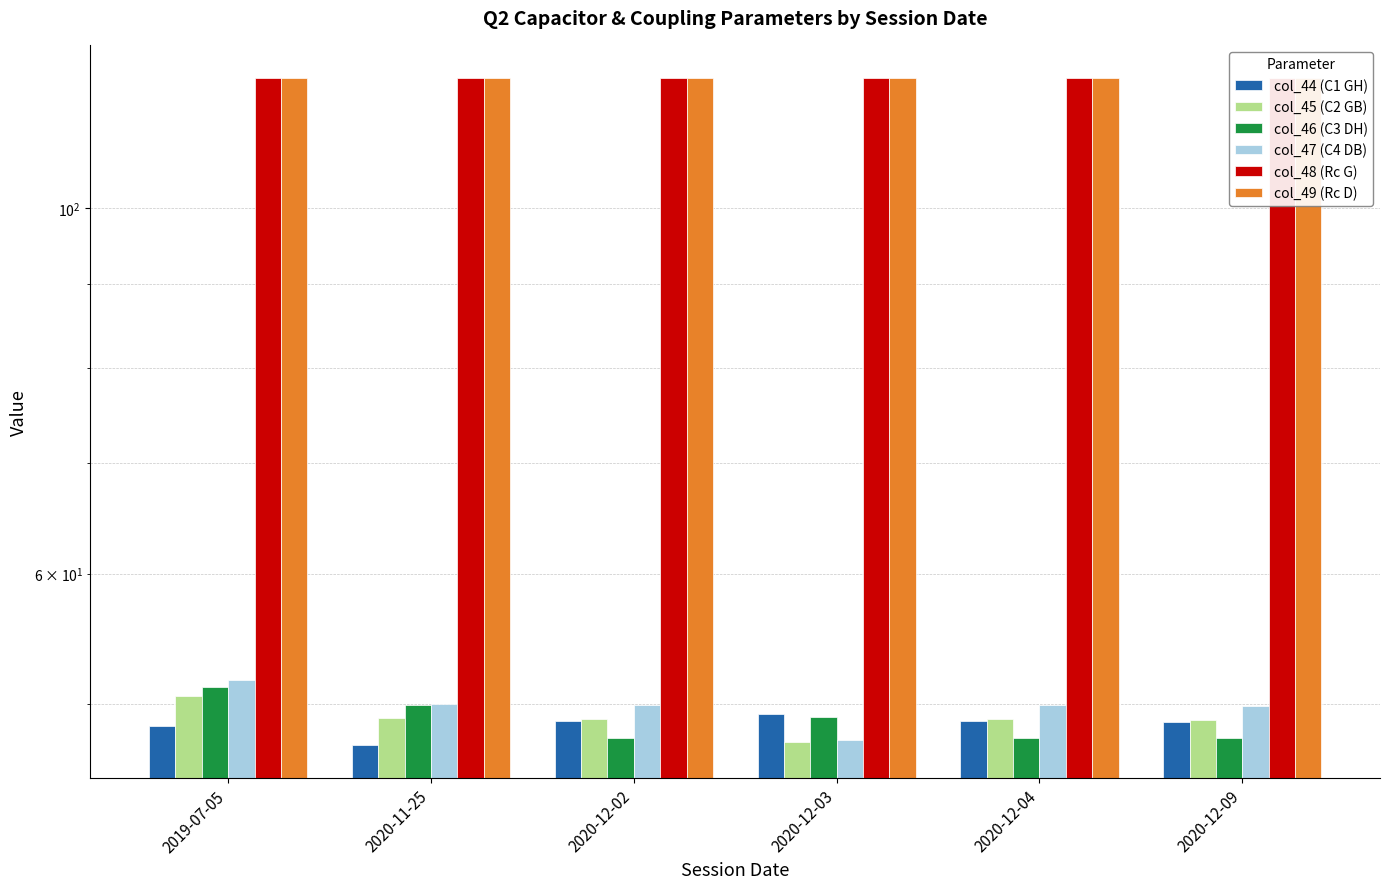

Count the number of categories in the chart.

6